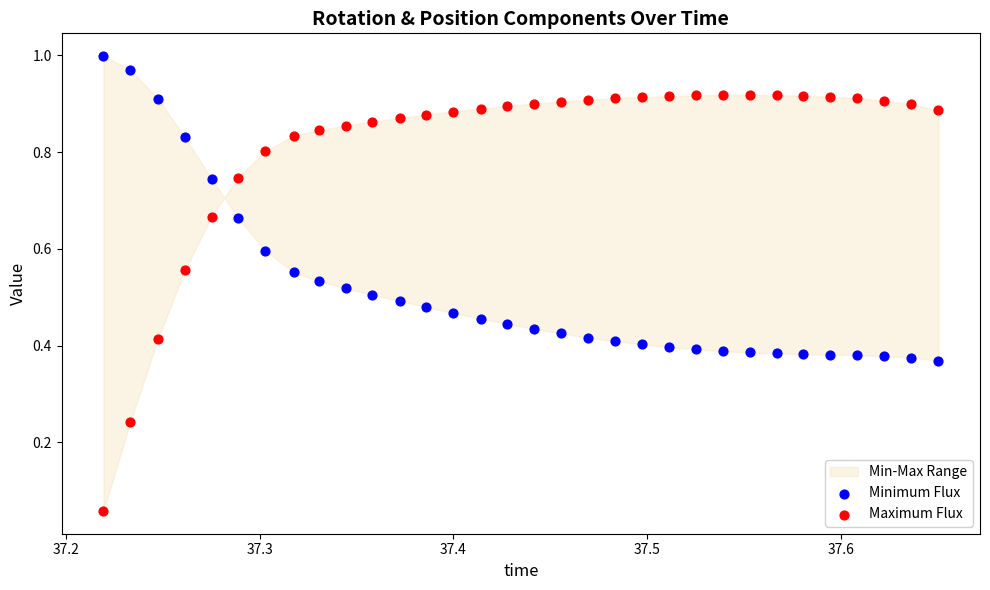

Which series reaches the minimum Y coordinate?

Maximum Flux